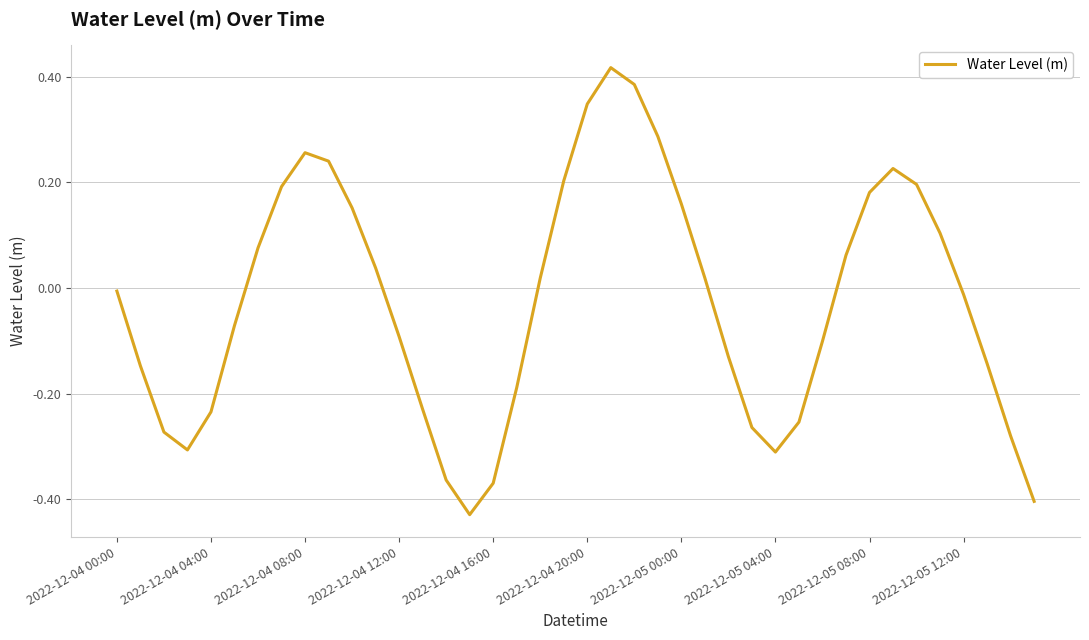

What is the difference between the maximum and minimum values?

0.8